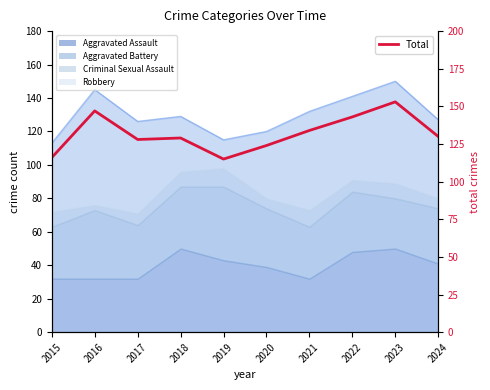

How many values are between 124 and 143?

6